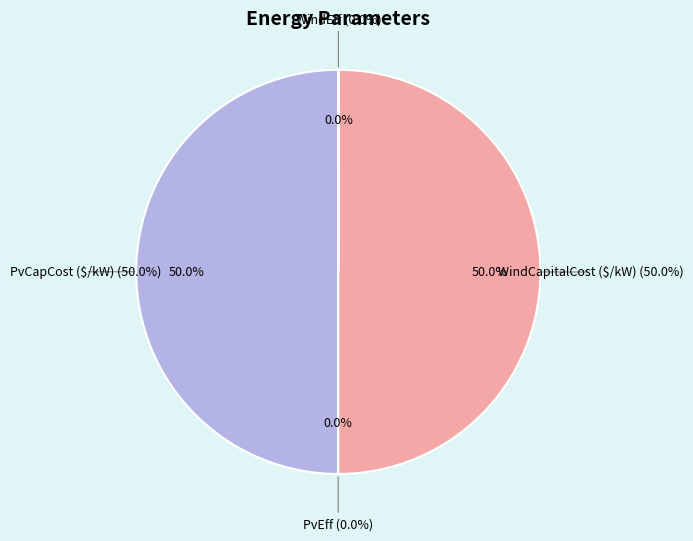

Is there a majority slice in this chart?

No